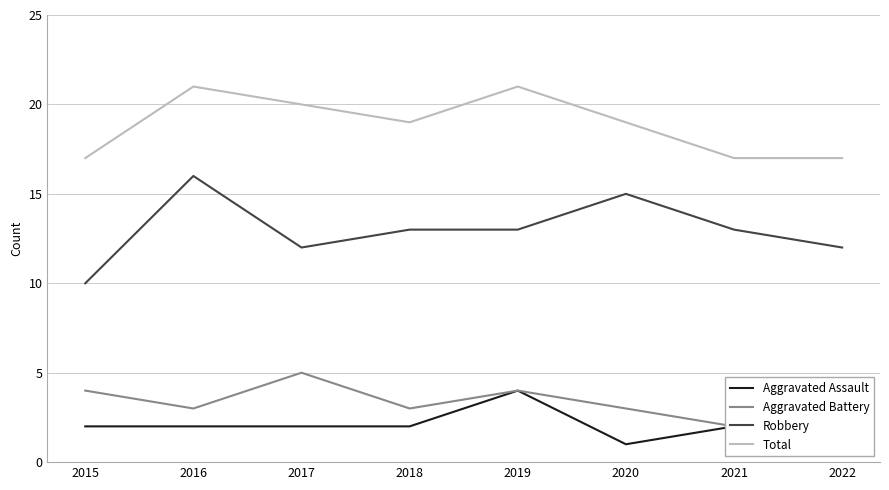

Reading left to right, transcribe all the data shown in this chart.

Aggravated Assault: 2015=2	2016=2	2017=2	2018=2	2019=4	2020=1	2021=2	2022=2
Aggravated Battery: 2015=4	2016=3	2017=5	2018=3	2019=4	2020=3	2021=2	2022=3
Robbery: 2015=10	2016=16	2017=12	2018=13	2019=13	2020=15	2021=13	2022=12
Total: 2015=17	2016=21	2017=20	2018=19	2019=21	2020=19	2021=17	2022=17